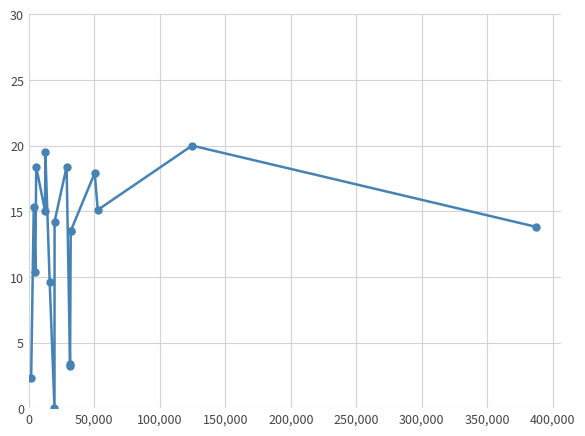

Count the number of data series in this chart.

1